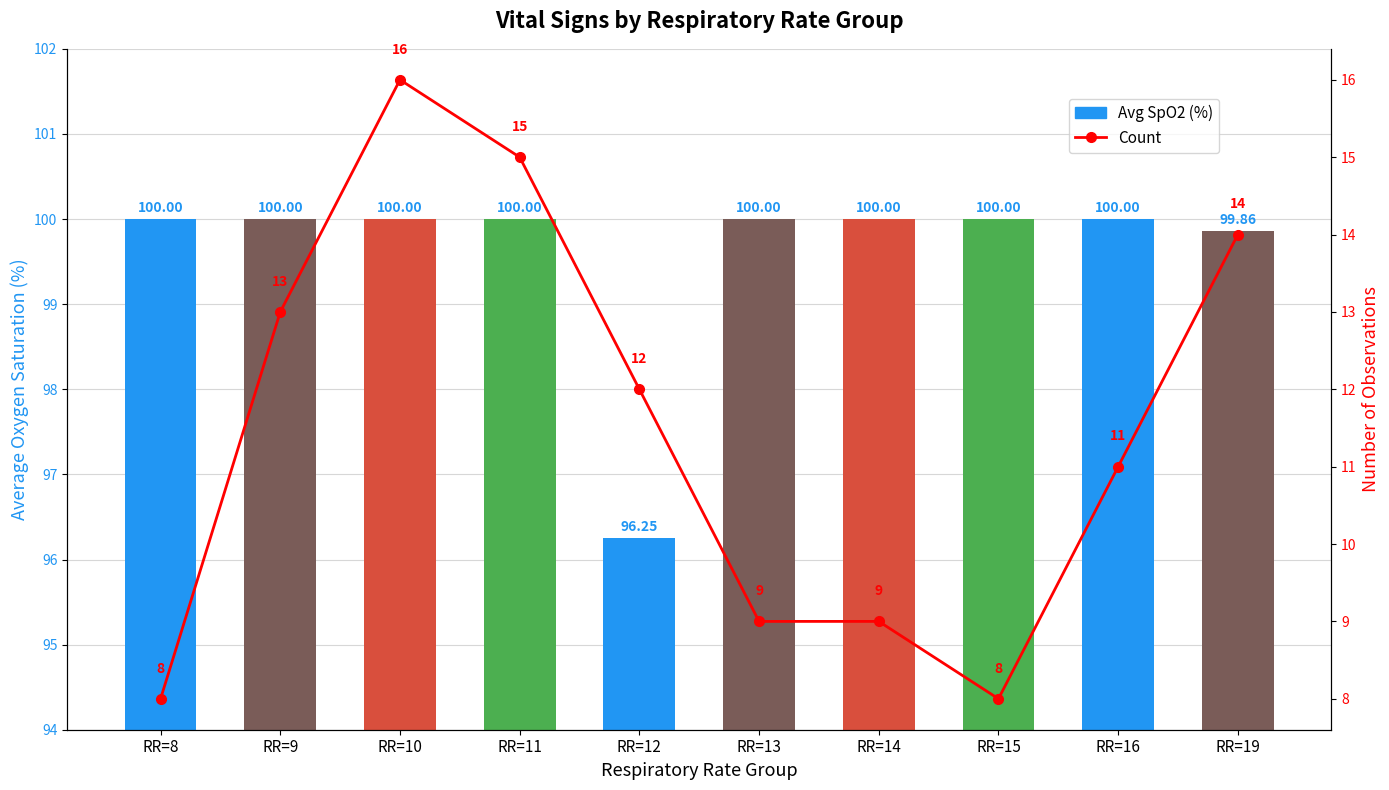

At which category does the chart reach its minimum across all series?

RR=8